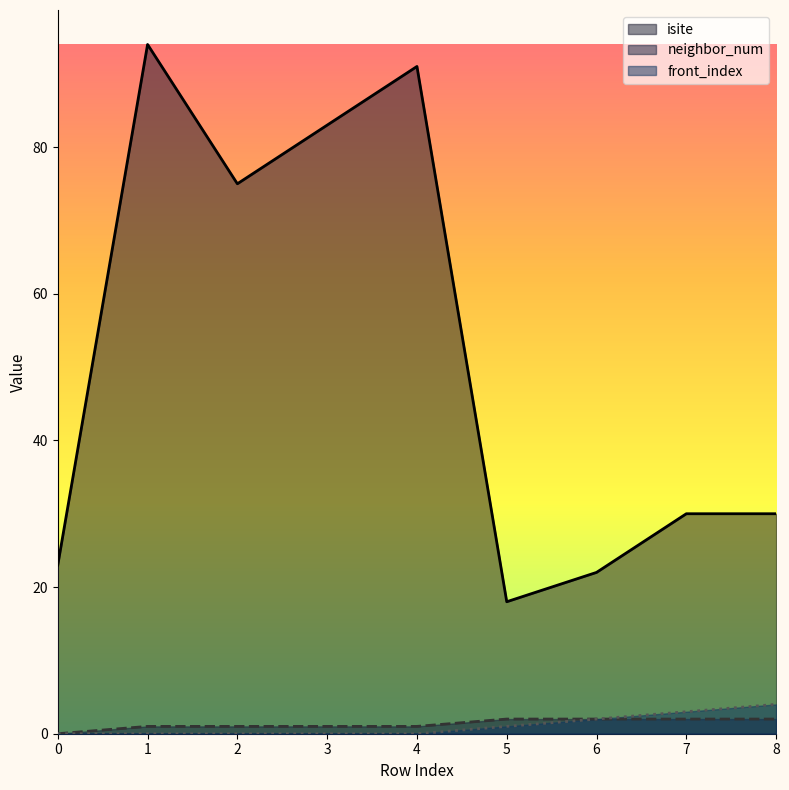

At which category is the sum across all series the highest?

1